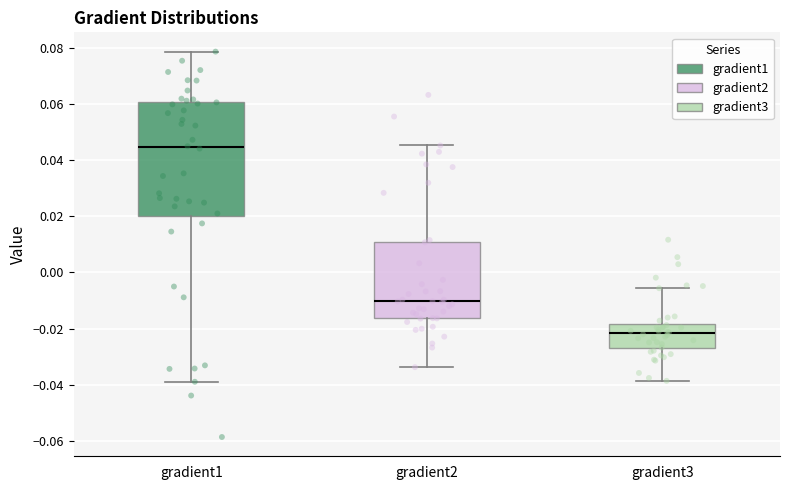

Where does the lower whisker of the box for gradient2 end on the y-axis? The values are not printed on the chart, so give them approximately, as read against the axis.

-0.034